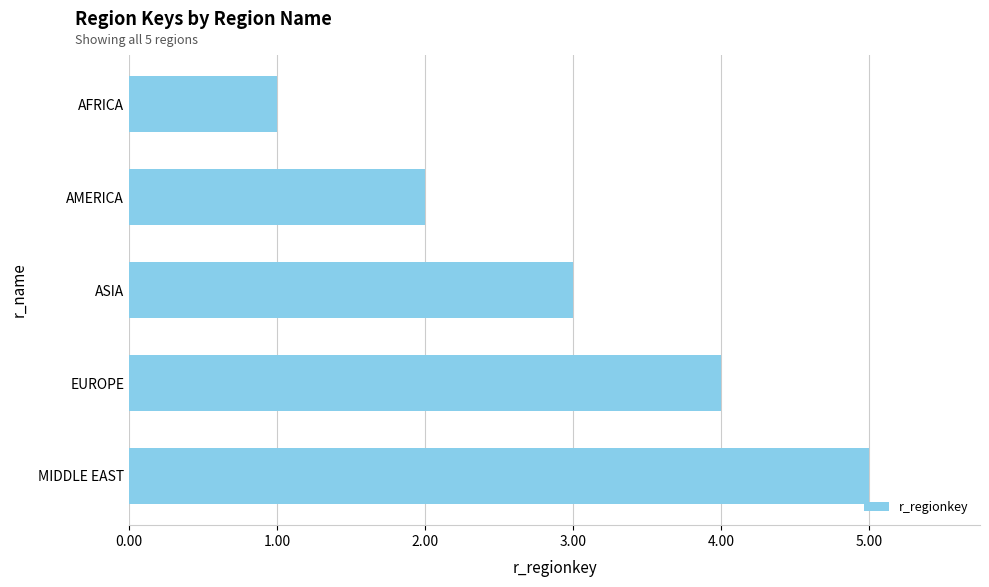

List the labels in order of value, smallest first.

AFRICA, AMERICA, ASIA, EUROPE, MIDDLE EAST